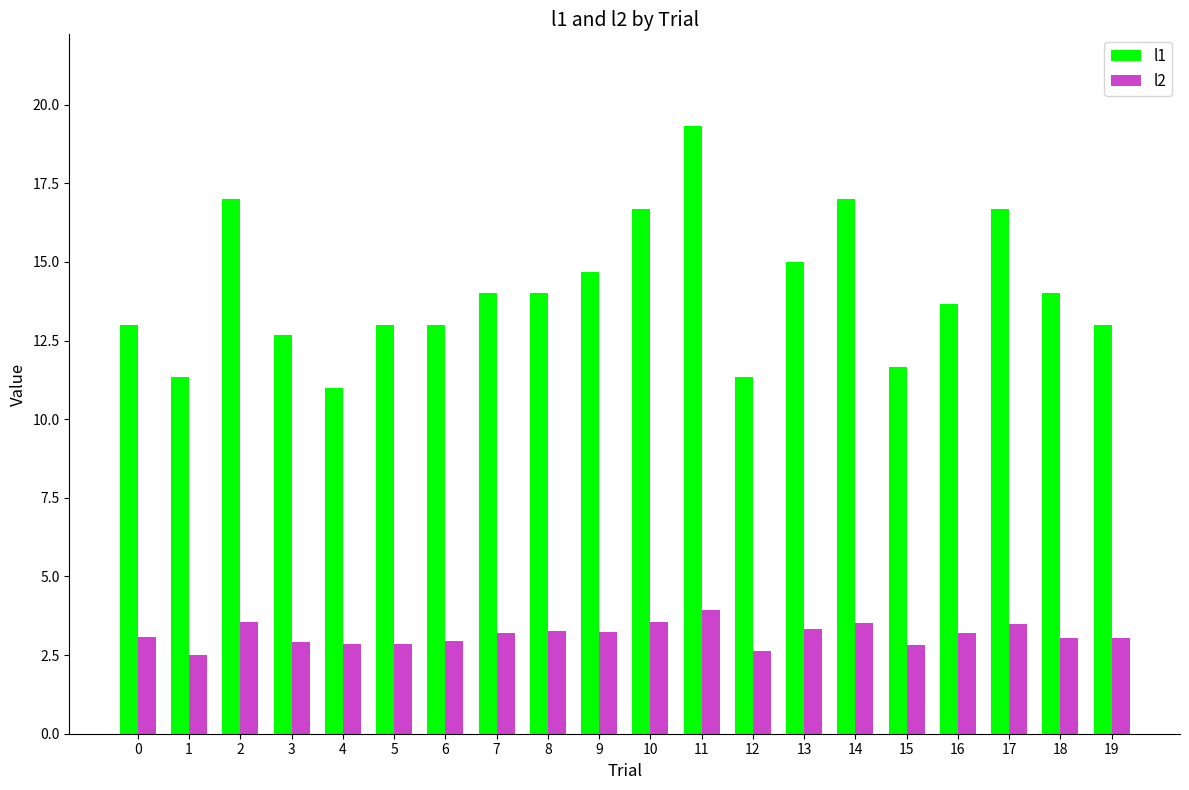

Which series has the largest range (max minus min)?

l1